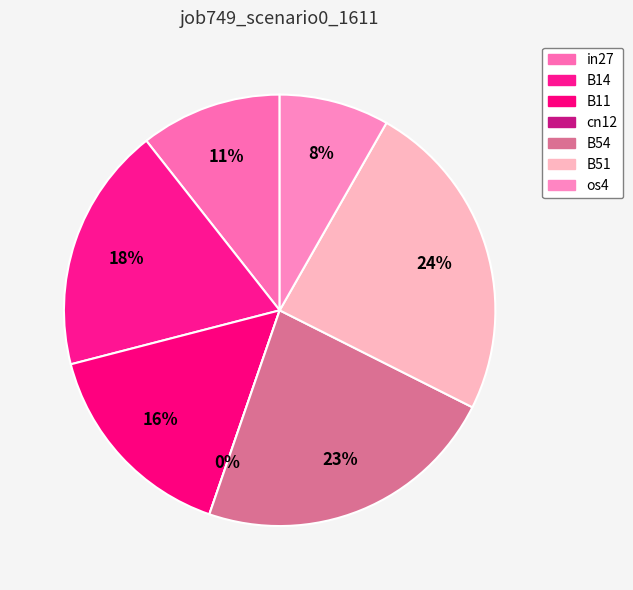

True or false: B51 accounts for 12% of the total.

False